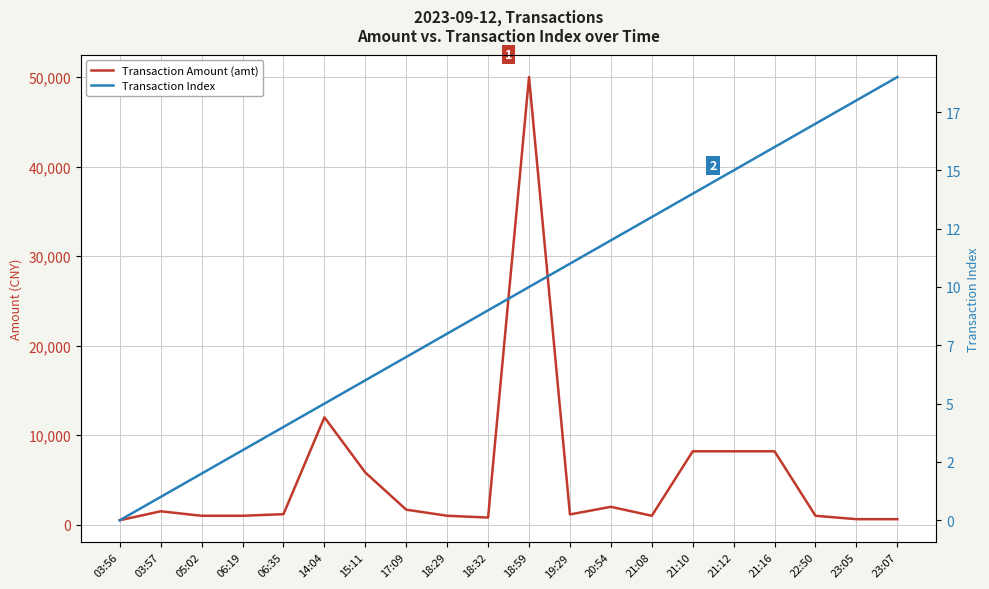

The Transaction Index series shows 7 at 14:04. True or false?

False